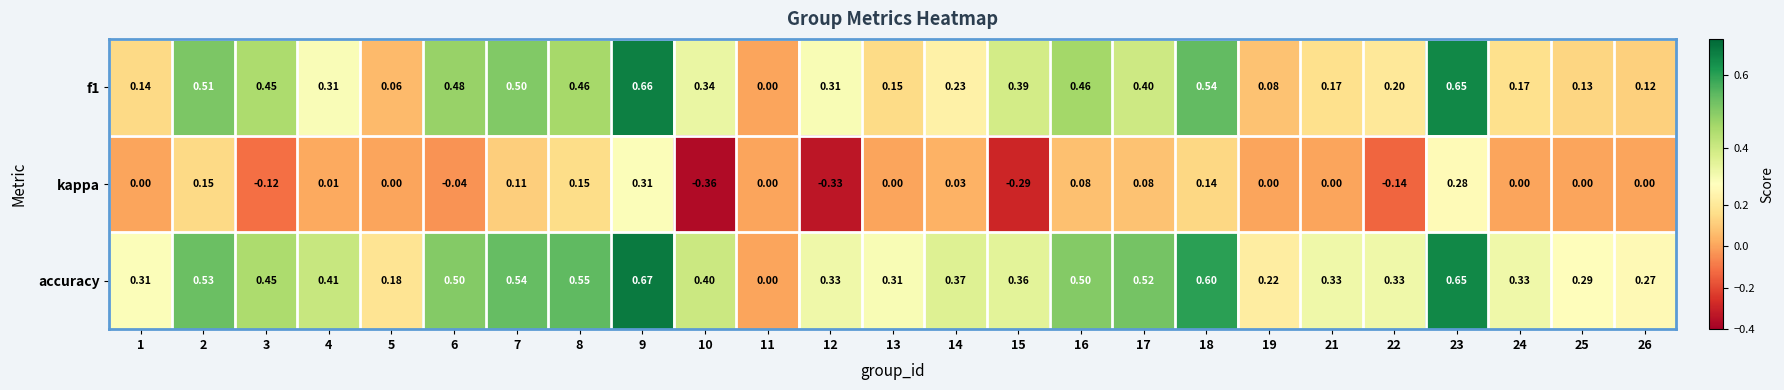

Between 1 and 15, which series saw the biggest shift?

kappa